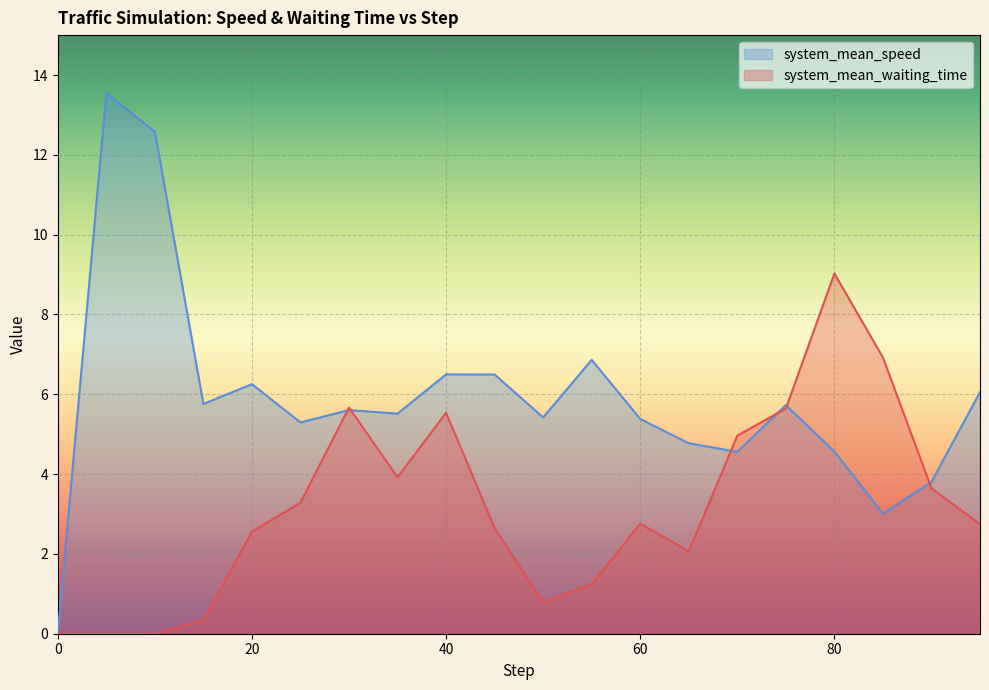

What is the label of the 3rd point from the right?

85.0